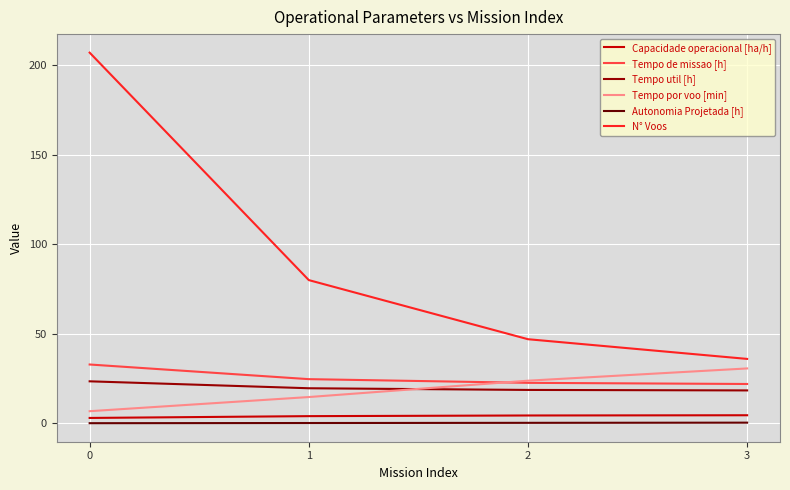

What is the maximum value for Tempo util [h]?

23.5